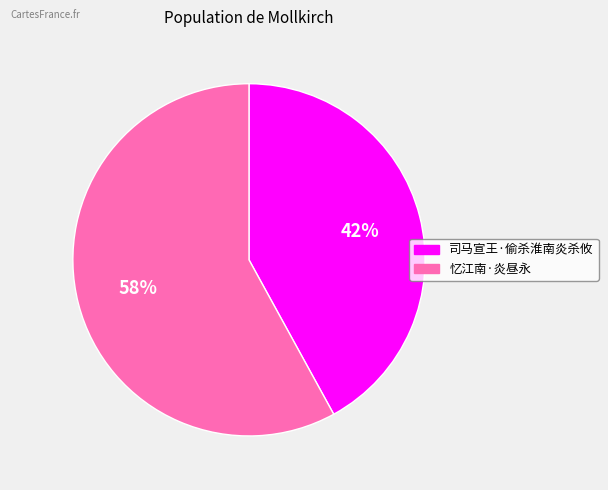

How many segments does this pie chart have?

2